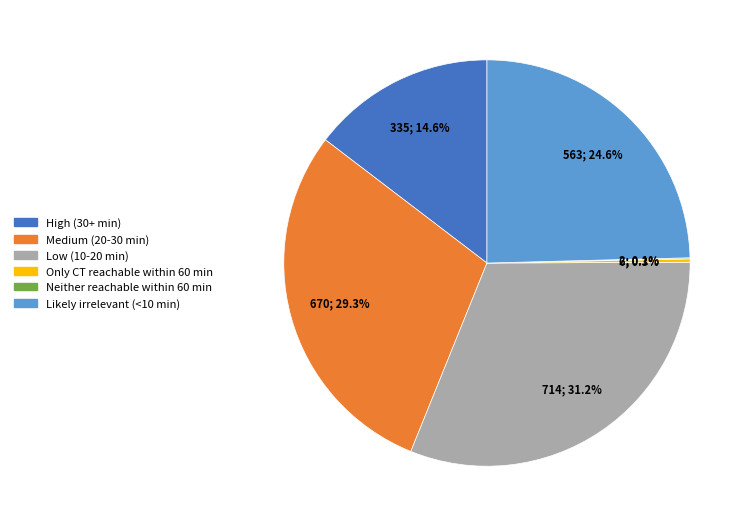

The Low (10-20 min) slice represents 31% of the pie. True or false?

True